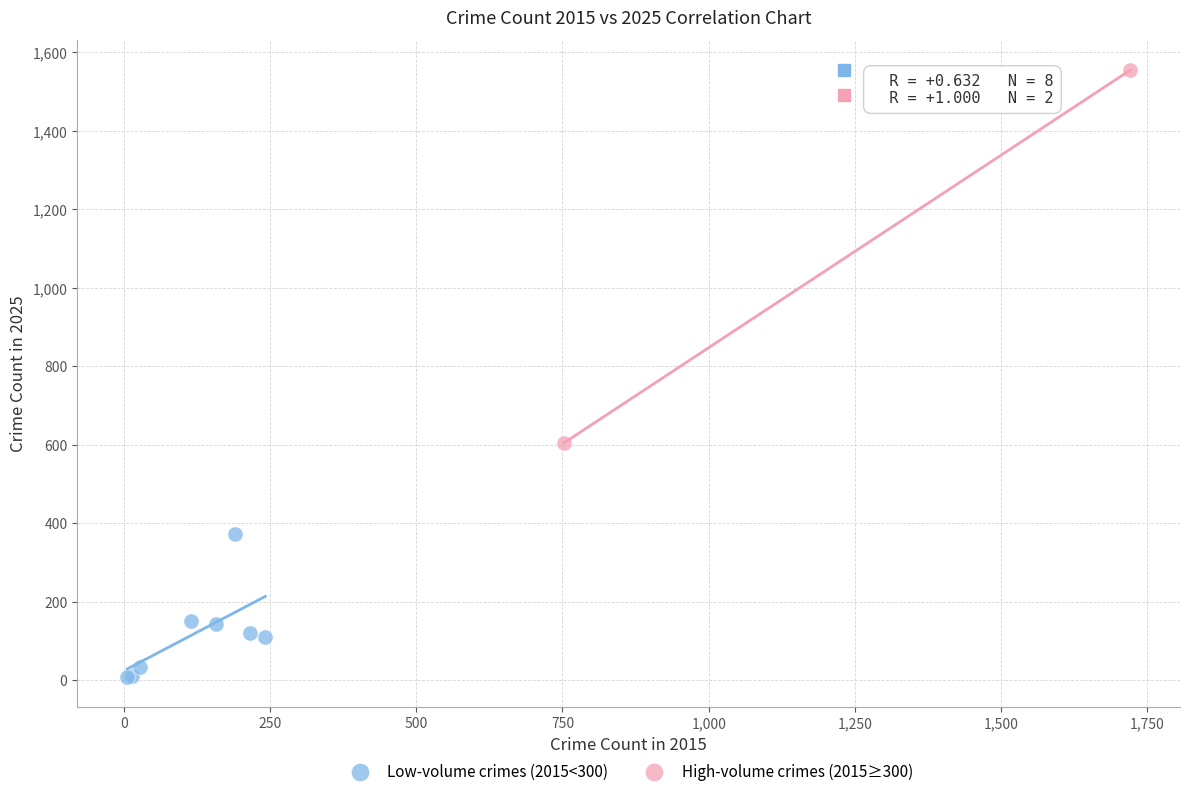

Which series has the widest spread of Y values?

High-volume crimes (2015≥300)